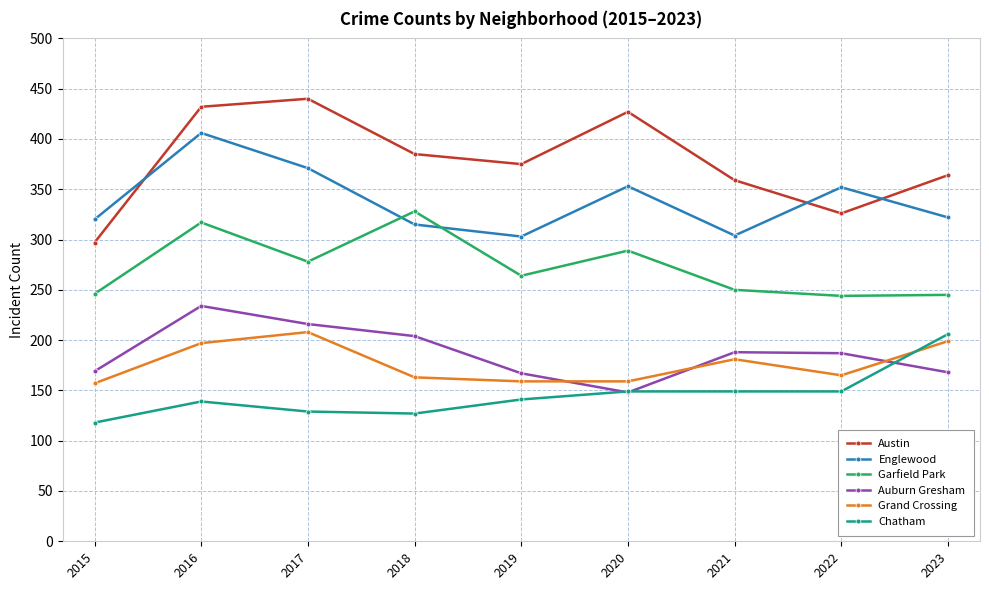

What is the total value across all series at 2020?

1525